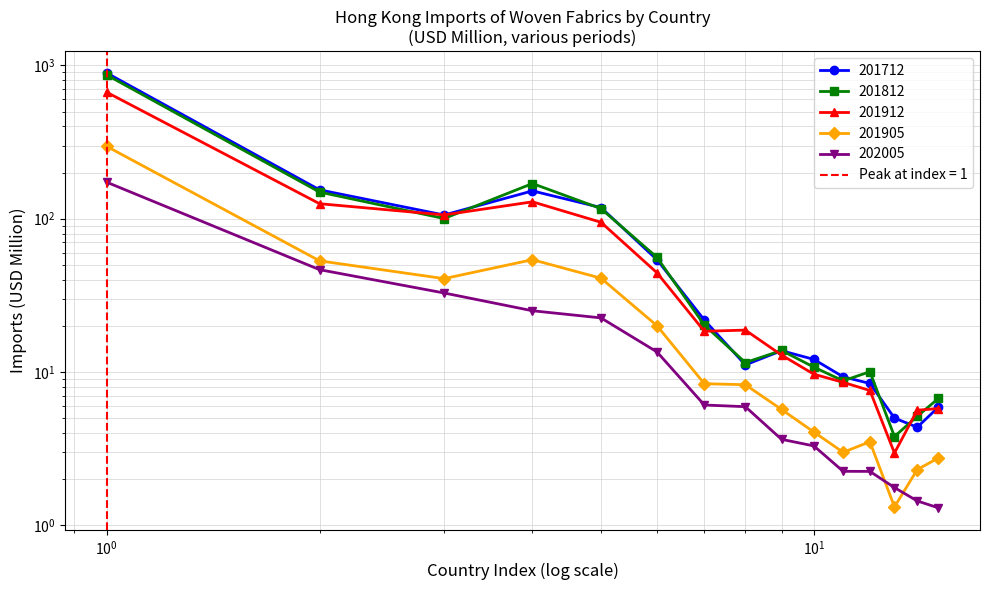

How many data points in 201905 are less than 8?

7